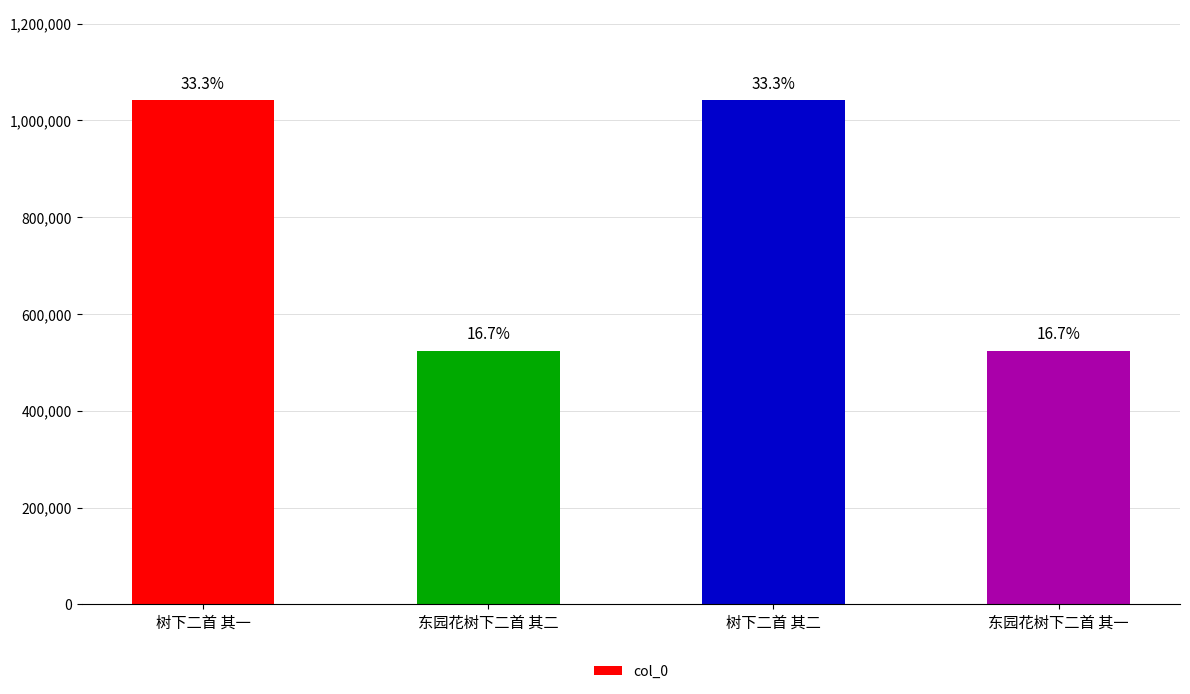

What is the value of the 1st bar from the left?

1041449